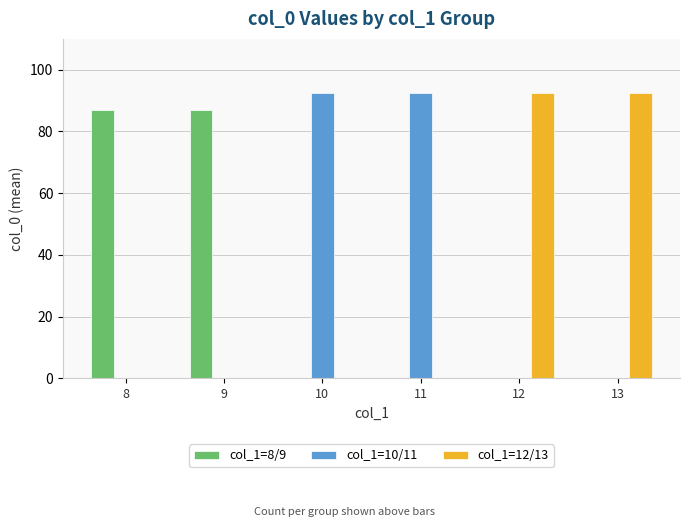

What are all the series names shown in the legend?

col_1=8/9, col_1=10/11, col_1=12/13